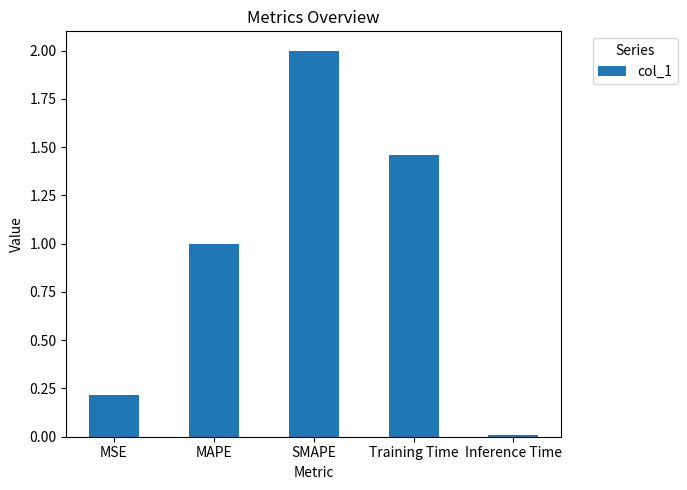

What is the difference between the second highest and second lowest values?

1.2